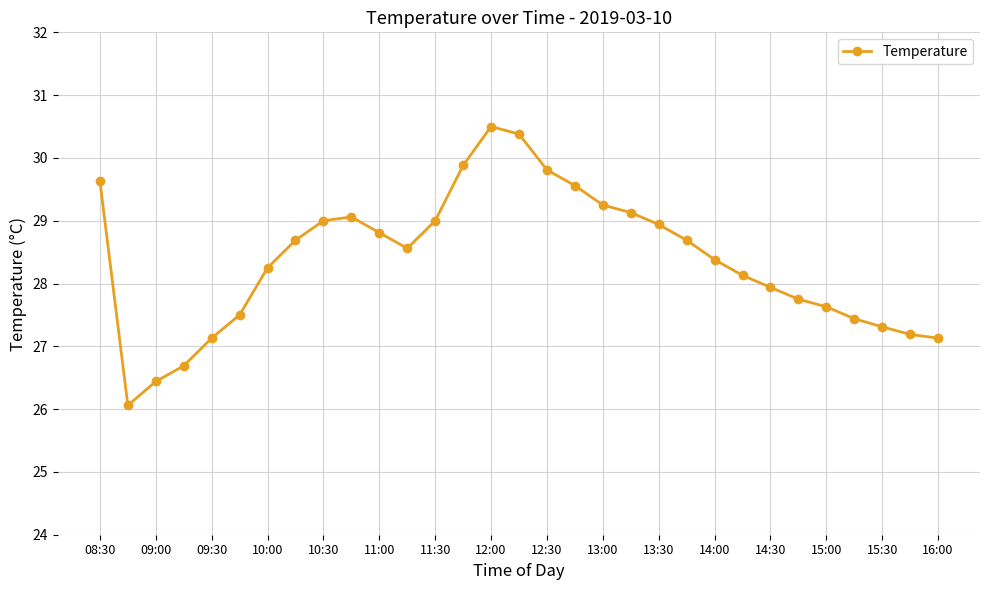

True or false: the data has more than 1 interior local peaks.

True